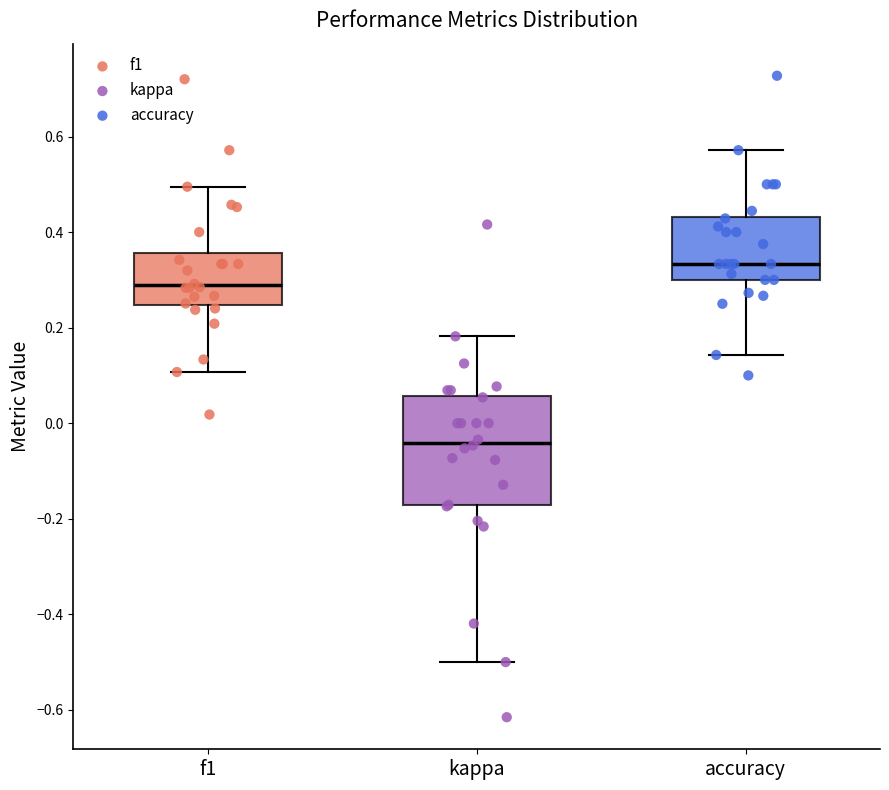

Which box has the lowest median line?

kappa